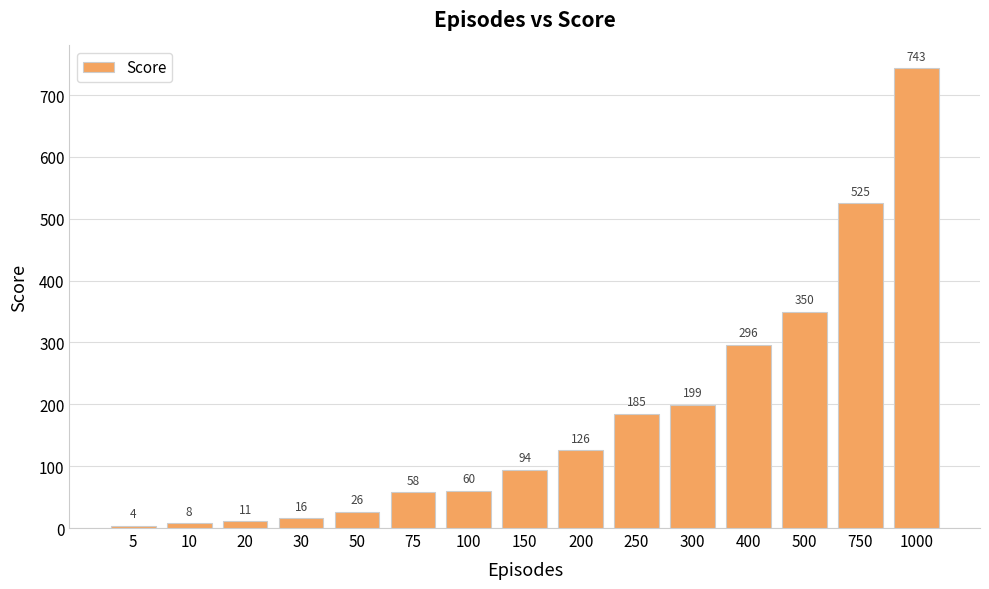

Where is the data nearest to the value 373?

500